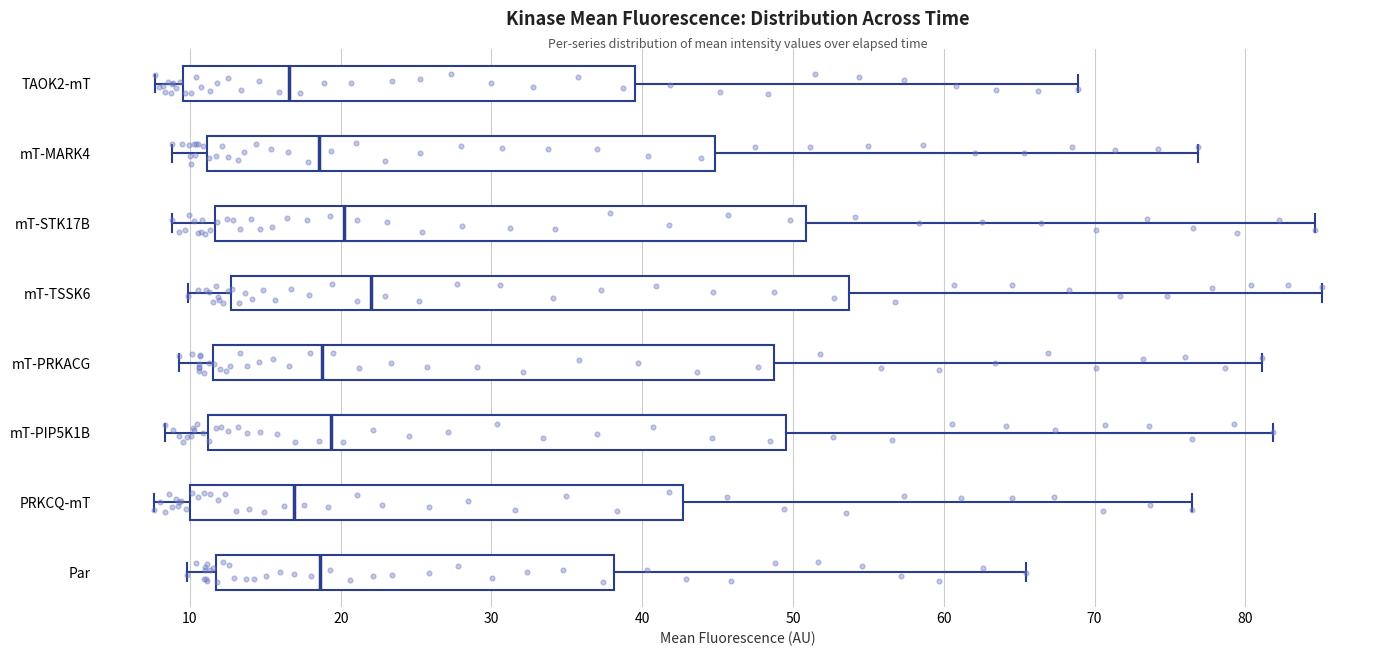

Where is the right edge of the box for mT-TSSK6 on the x-axis? The values are not printed on the chart, so give them approximately, as read against the axis.

54